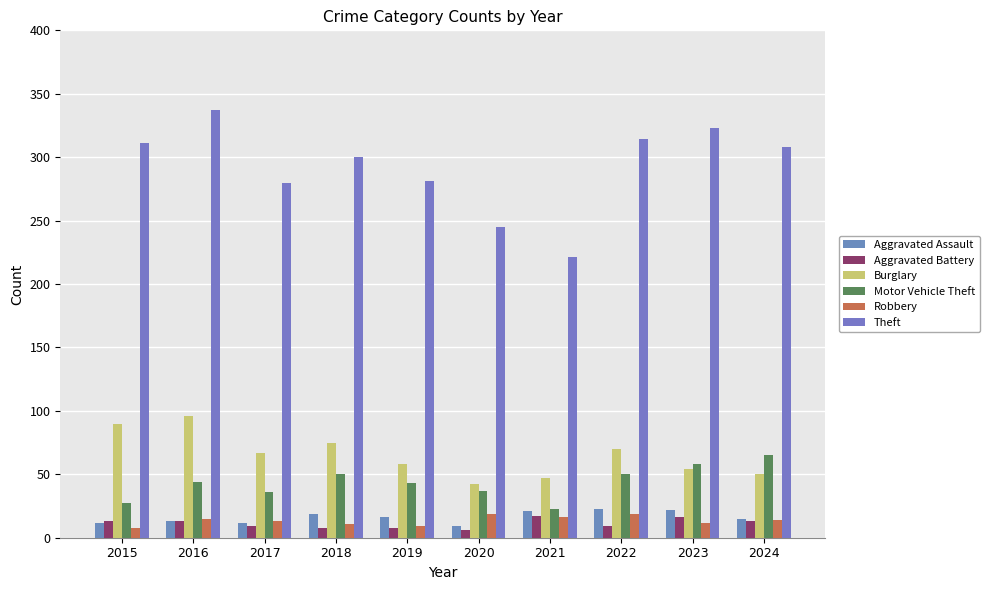

At 2015, list the series in order from smallest to largest.

Robbery, Aggravated Assault, Aggravated Battery, Motor Vehicle Theft, Burglary, Theft